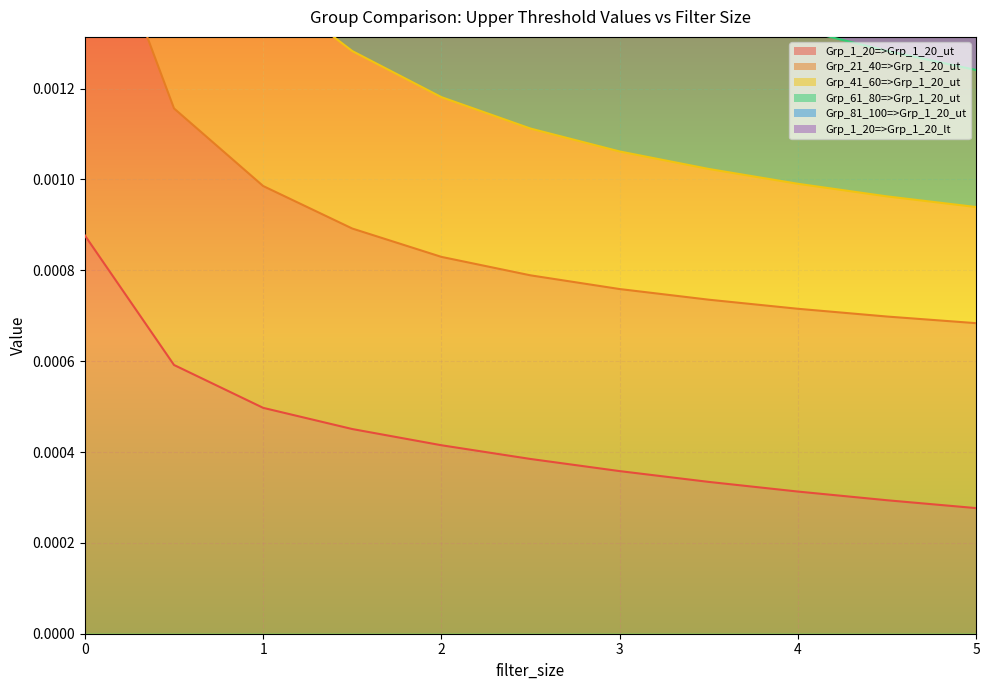

What position from the right is 0.0?

11